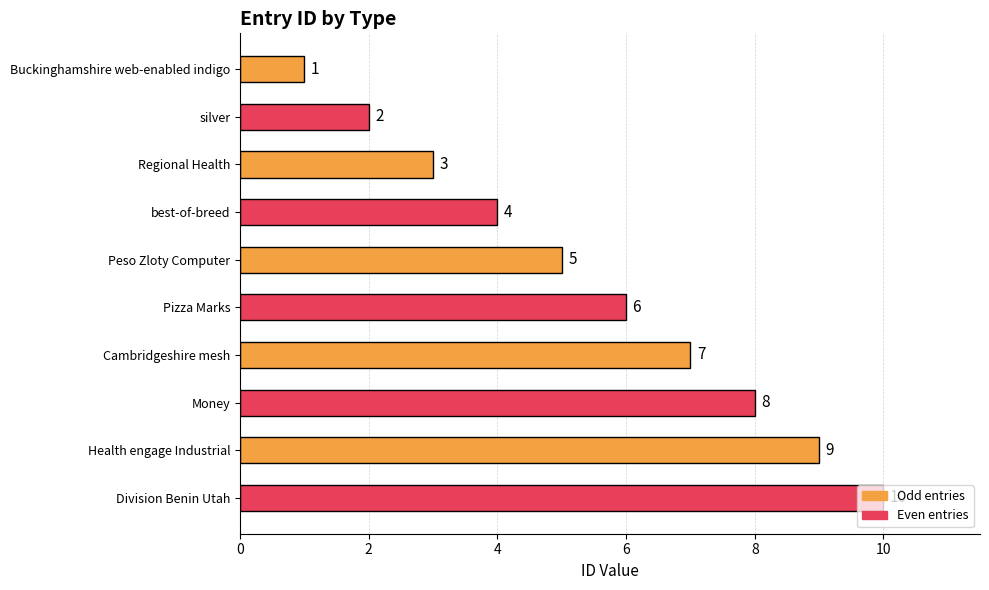

Which category has the highest value across all series?

Division Benin Utah